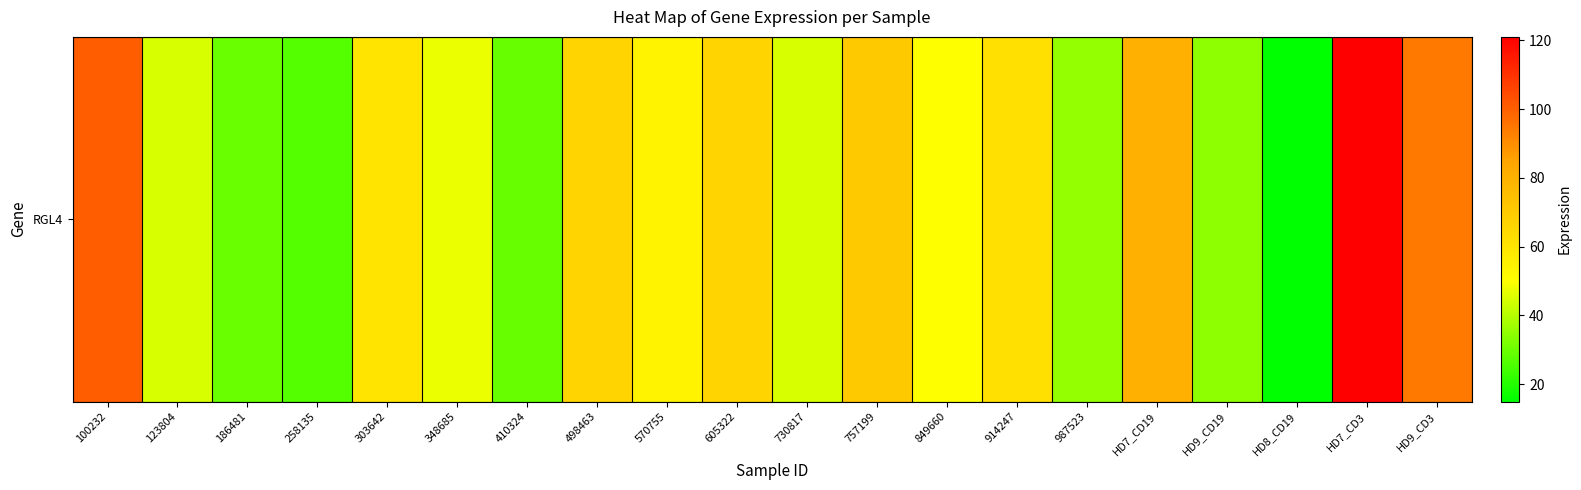

What is the difference between the second highest and second lowest values?

74.0